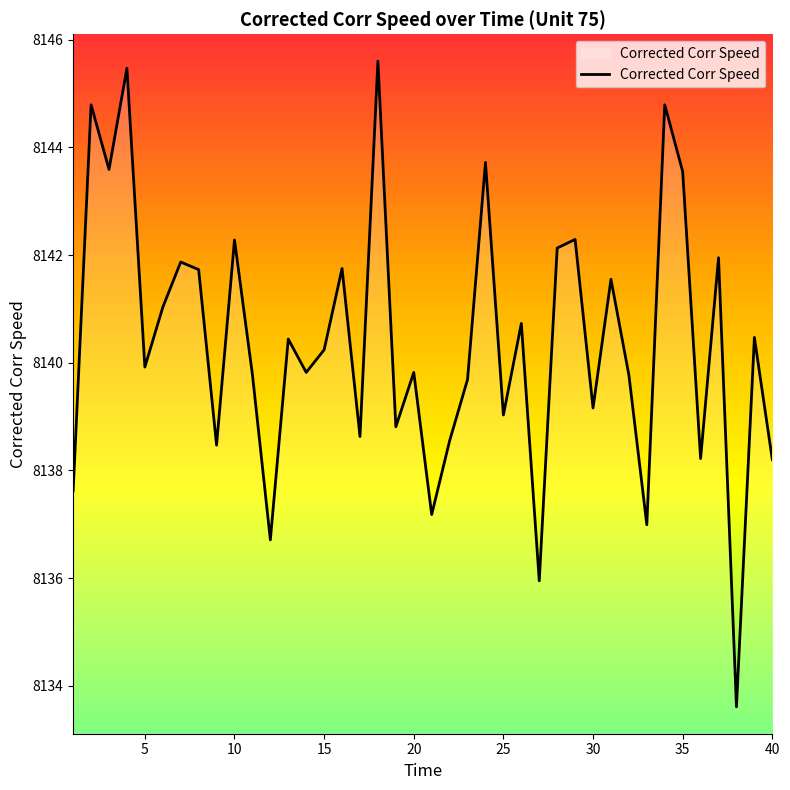

What is the minimum value shown in the chart?

8133.6